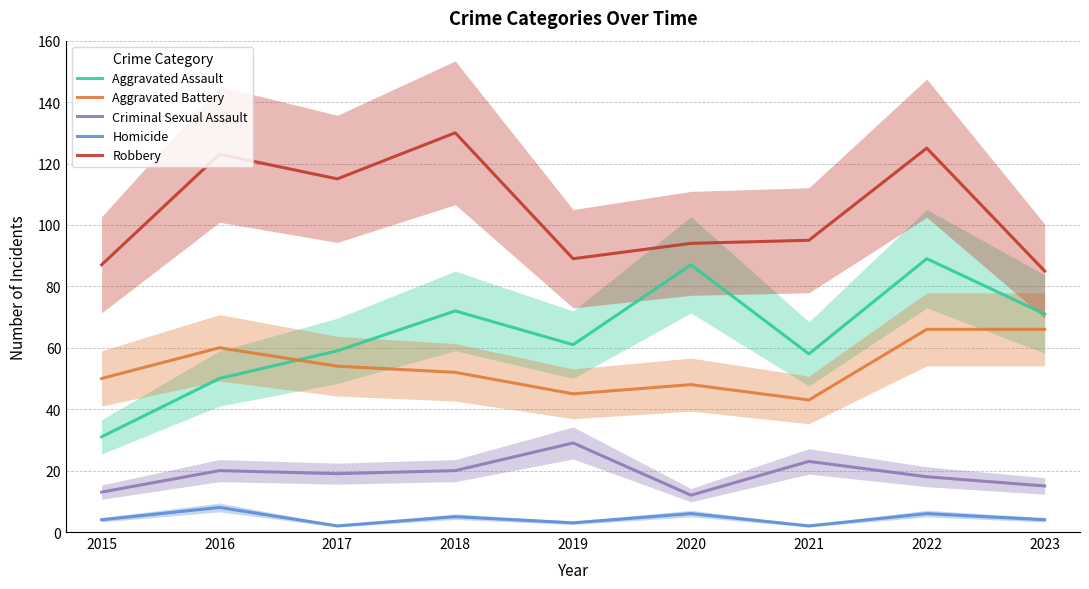

What is the value of the Criminal Sexual Assault point at the 4th from the left?

20